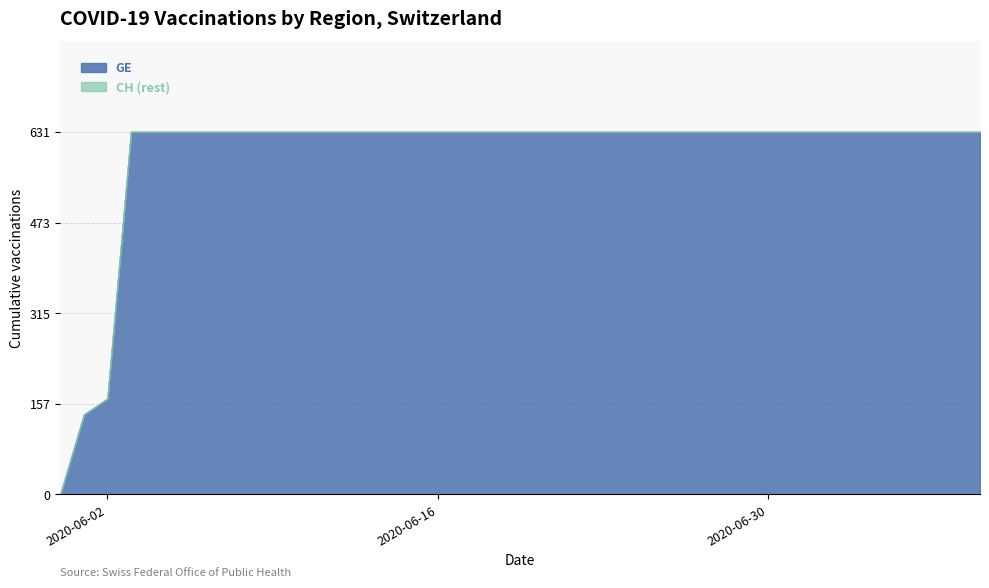

What value does the CH series have at 2020-06-17, to the nearest 100?

600